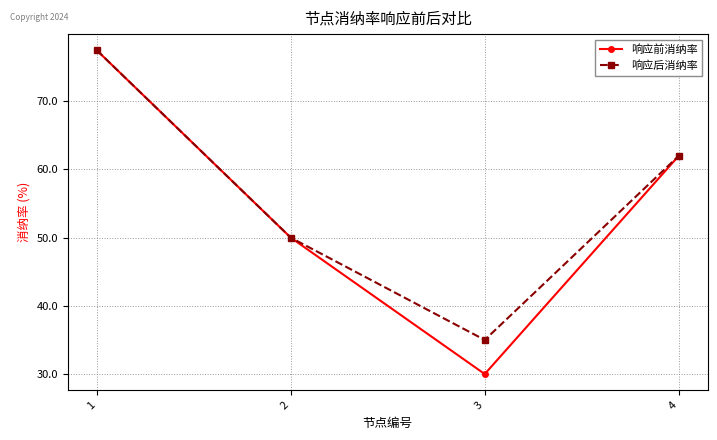

Rank the series by their average value, from lowest to highest.

响应前消纳率, 响应后消纳率